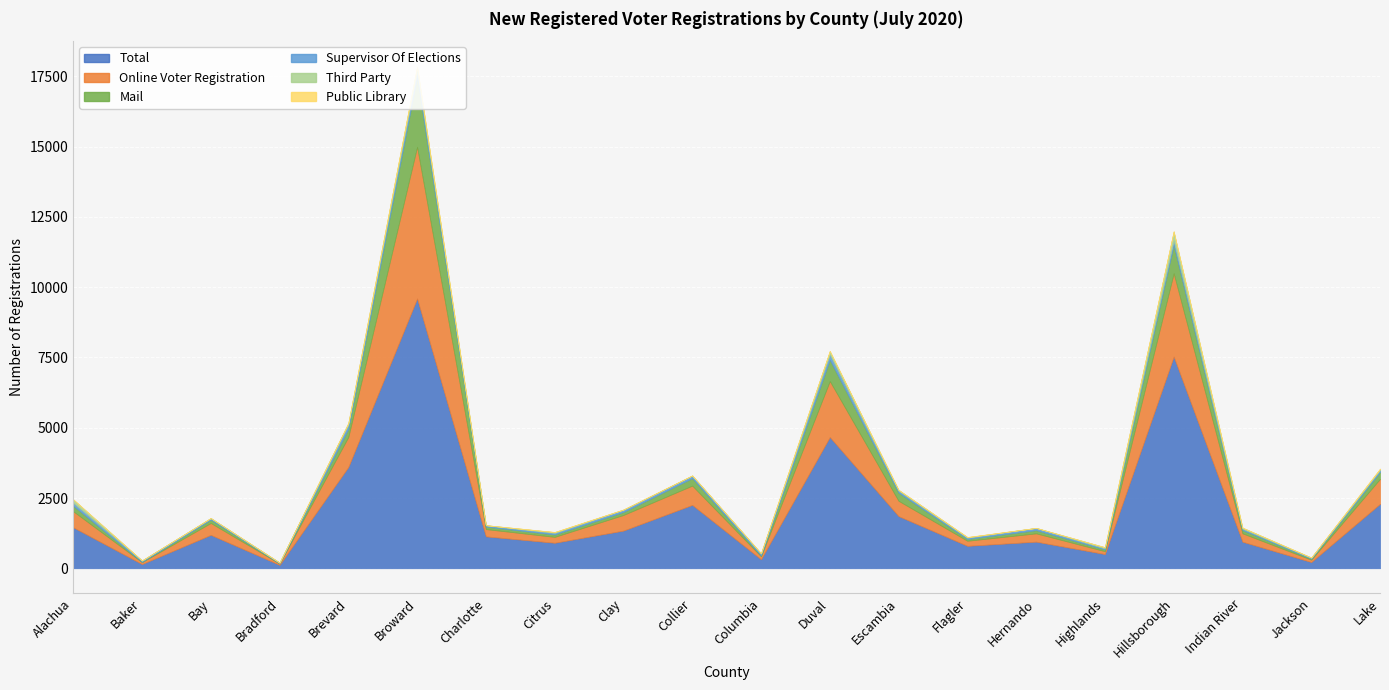

True or false: Public Library and Online Voter Registration intersect in this chart.

False